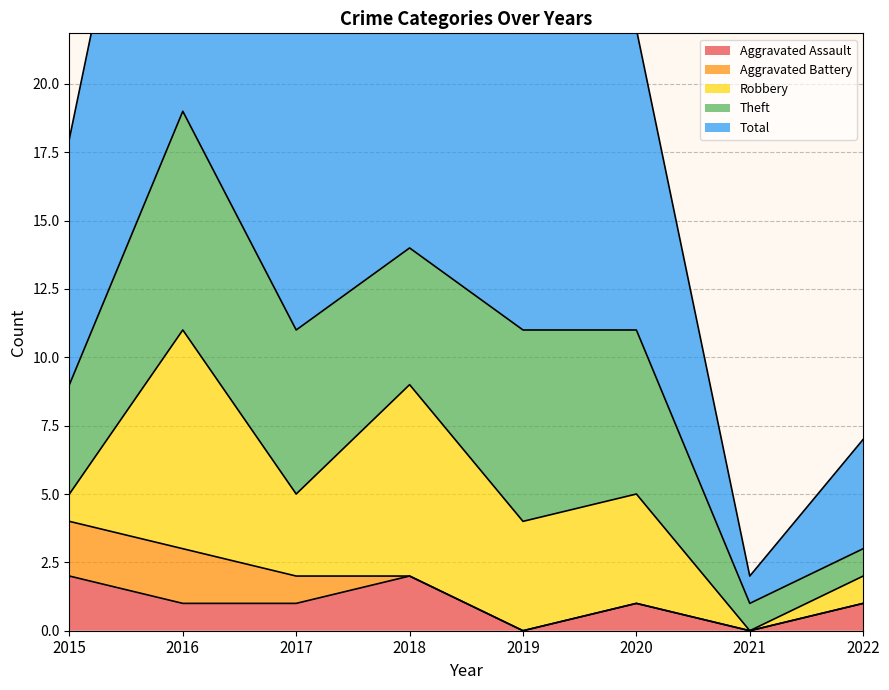

Between 2017 and 2021, which is larger?

2017